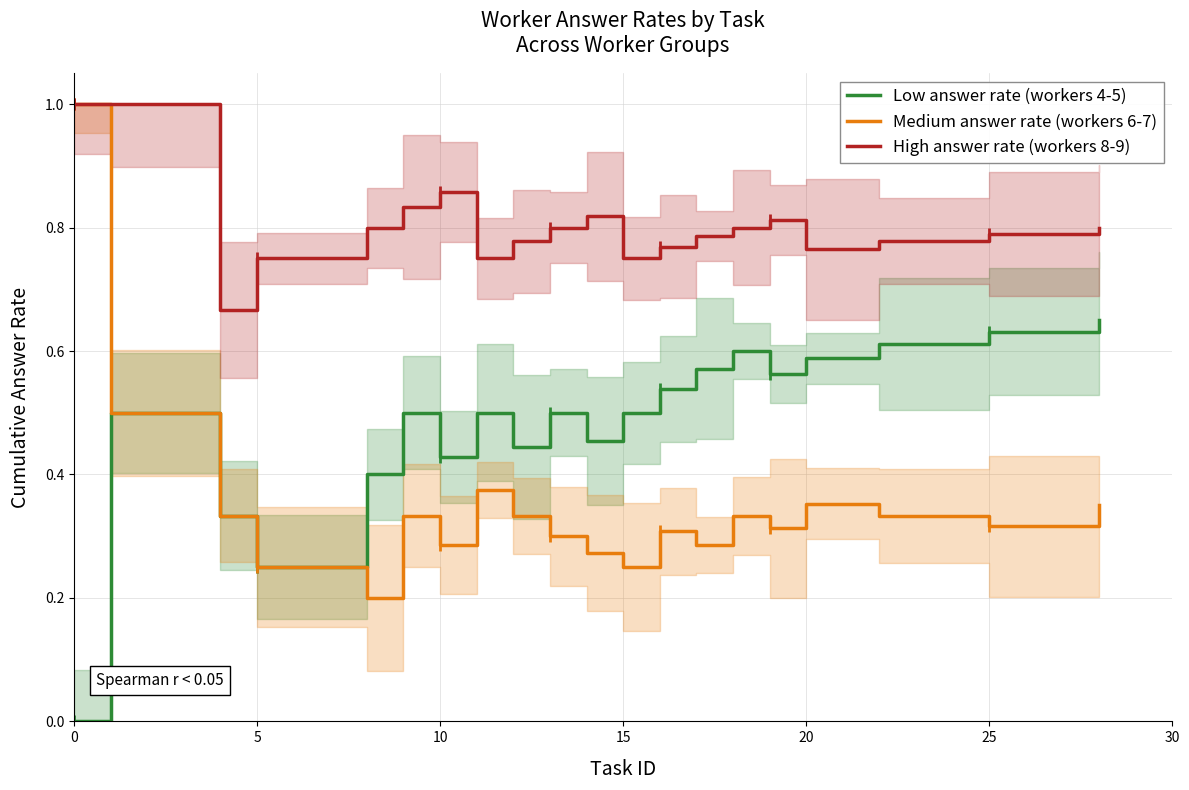

What are all the series names shown in the legend?

Low answer rate (workers 4-5), Medium answer rate (workers 6-7), High answer rate (workers 8-9)